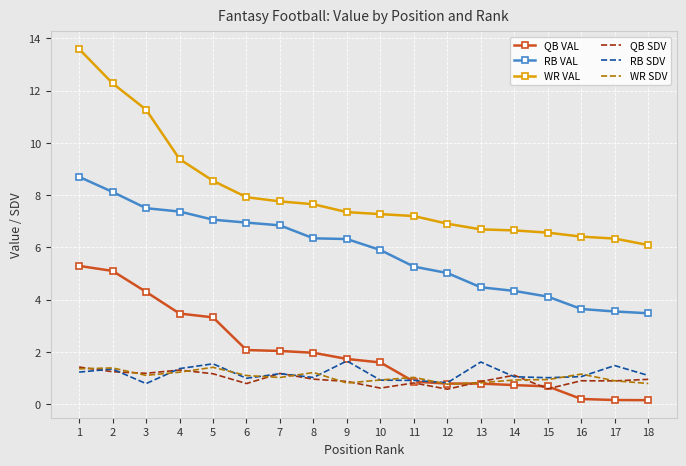

True or false: WR VAL and RB VAL intersect in this chart.

False